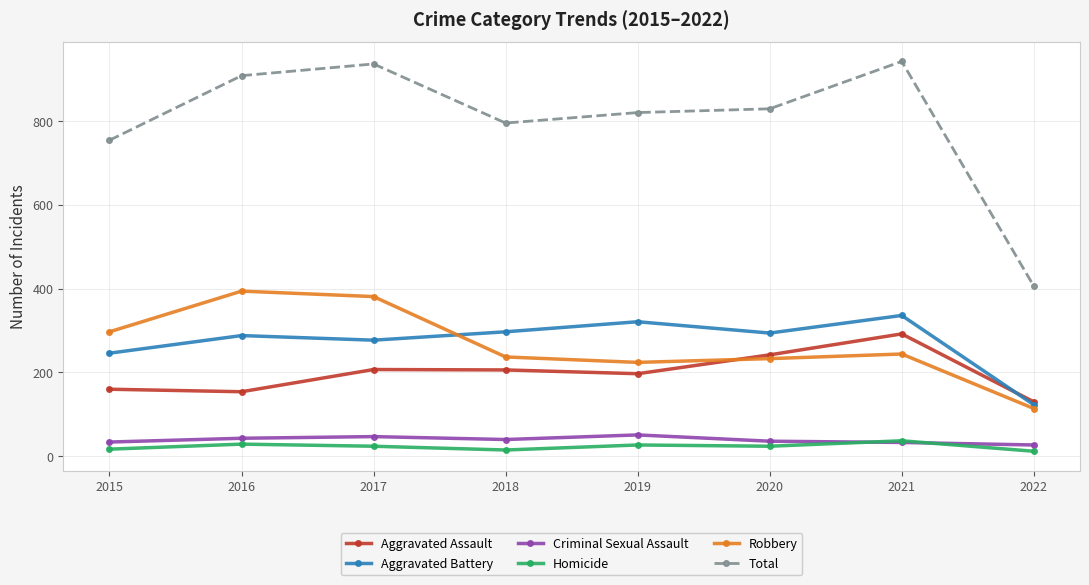

What is the sum of all Robbery values?

2124